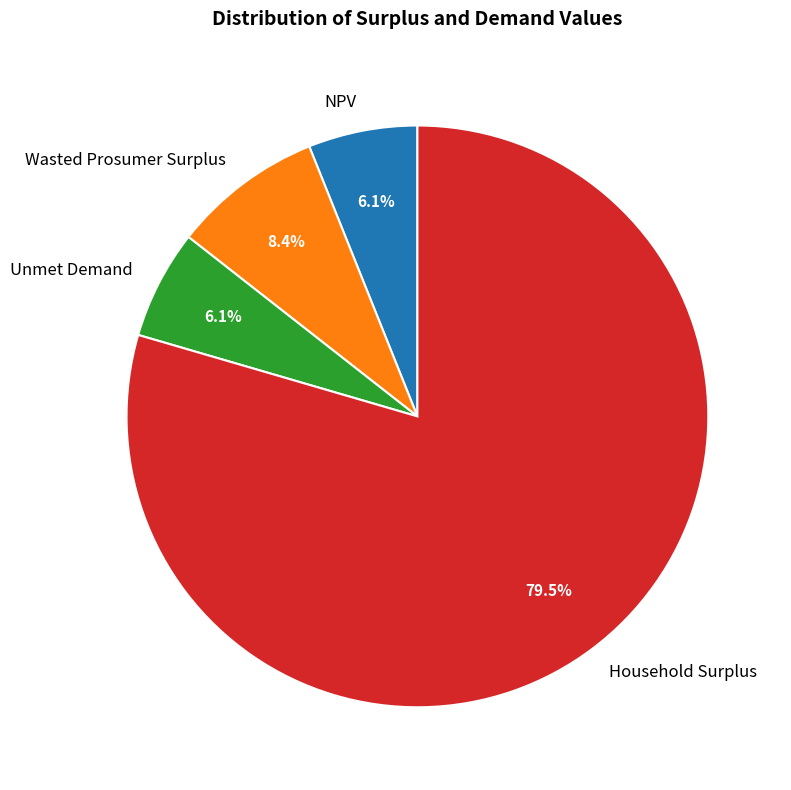

Does any single category account for the majority?

Yes